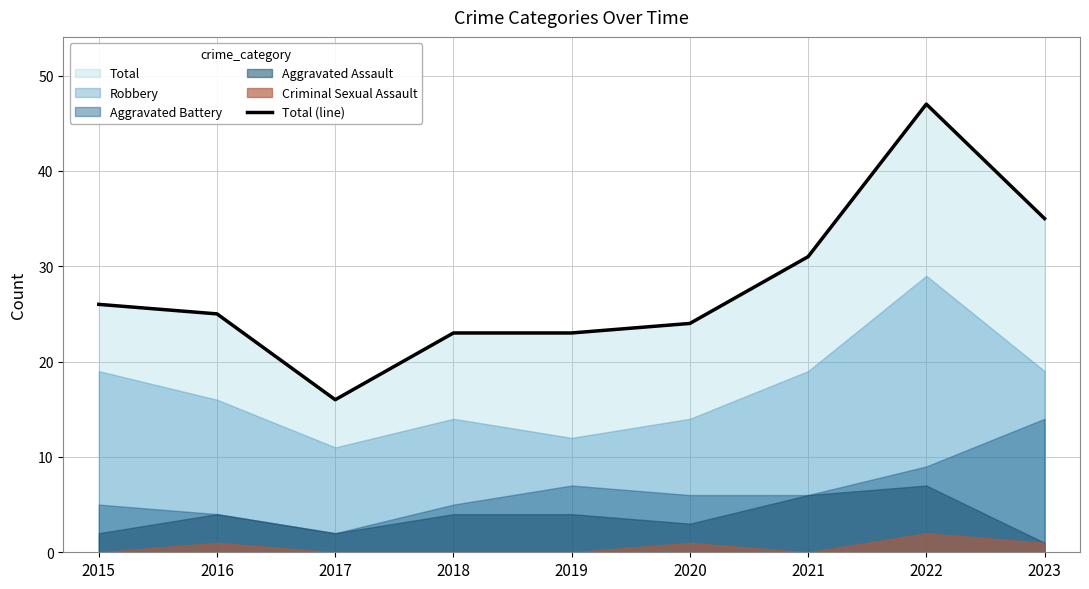

Where does the data first go above 25?

2015